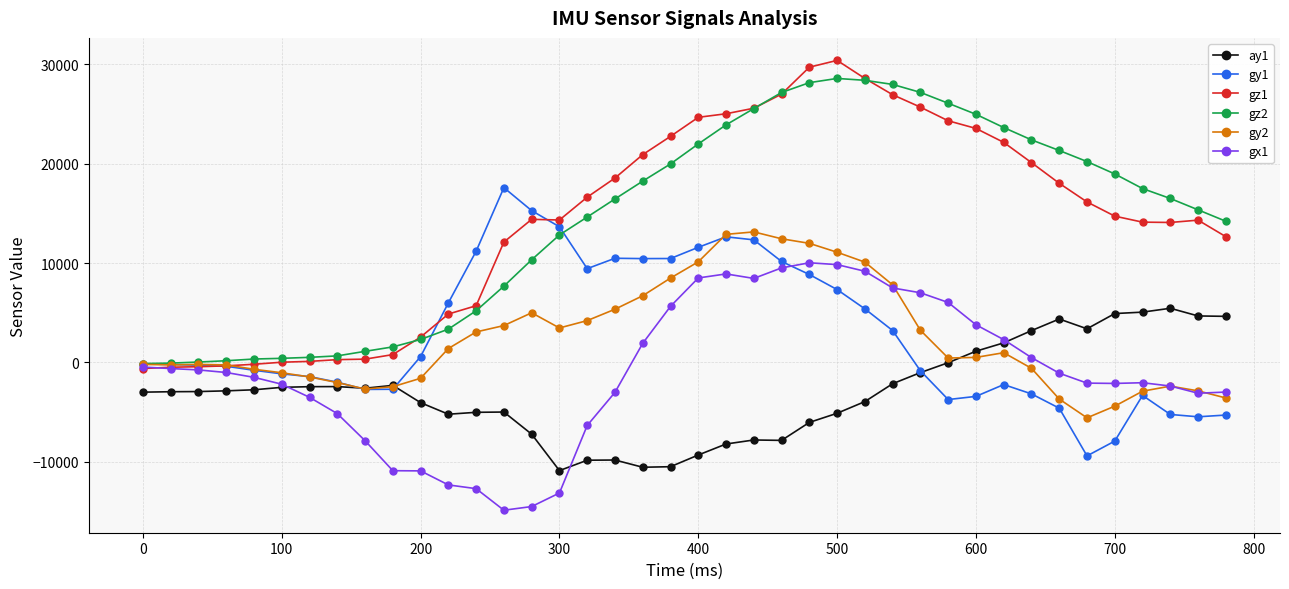

What is the maximum value shown in the chart?

30394